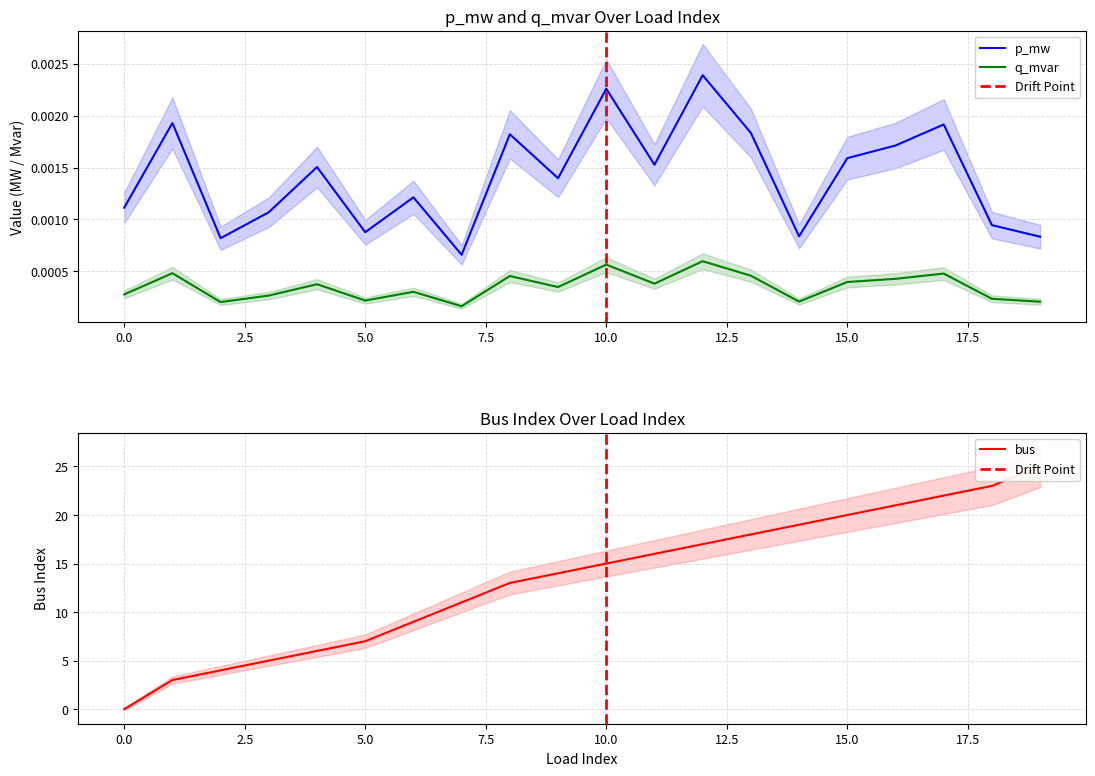

How many data points in bus are less than 15?

10